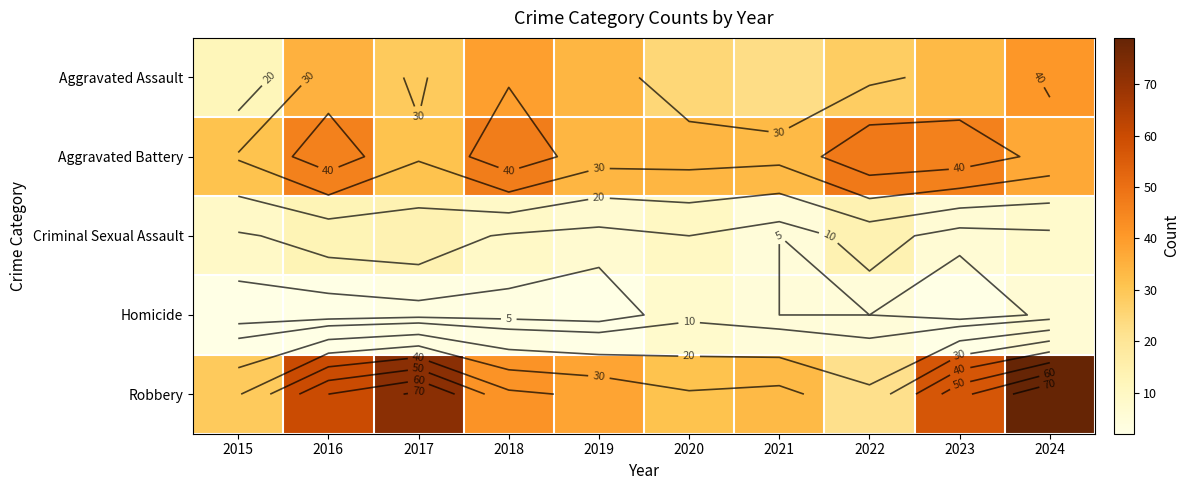

At which label does Aggravated Battery reach its minimum?

2015